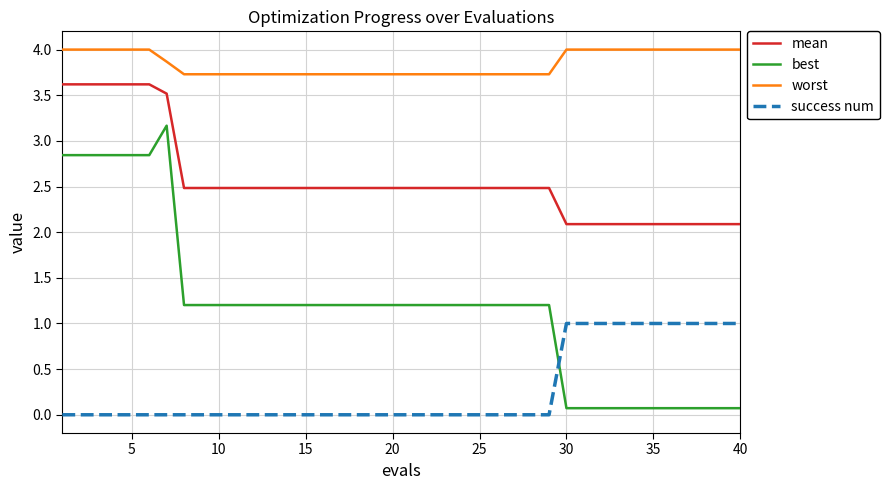

Which series has the largest total across all categories?

worst